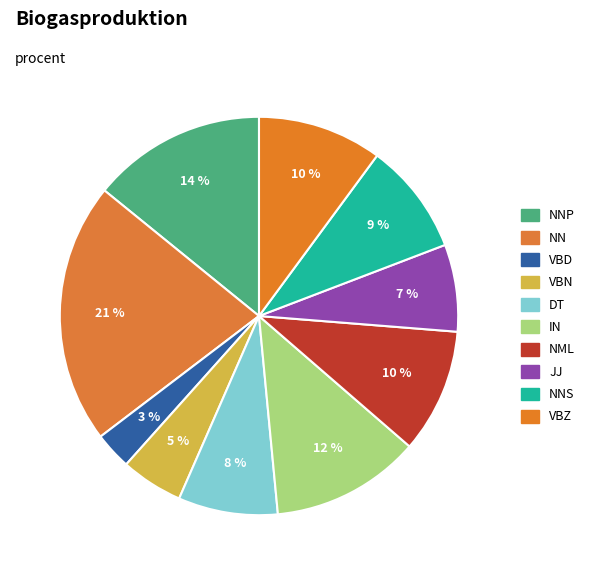

Rank the categories by value from highest to lowest.

NN, NNP, IN, NML, VBZ, NNS, DT, JJ, VBN, VBD